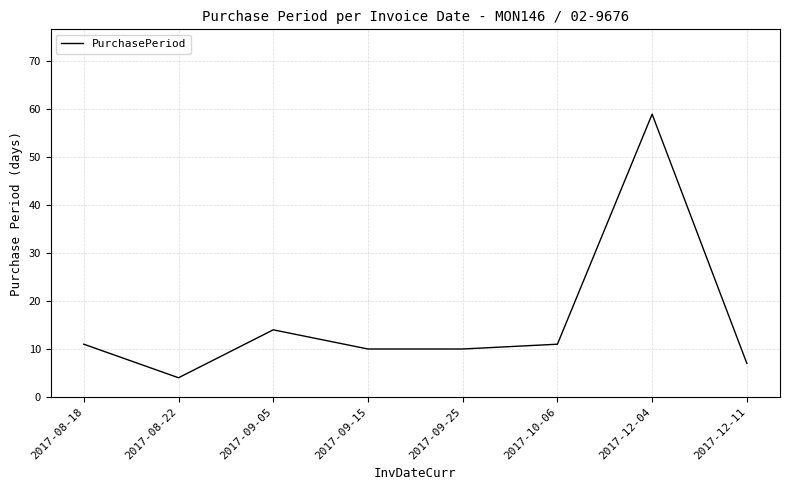

Reading right to left, what are all the values shown in this chart?

7	59	11	10	10	14	4	11